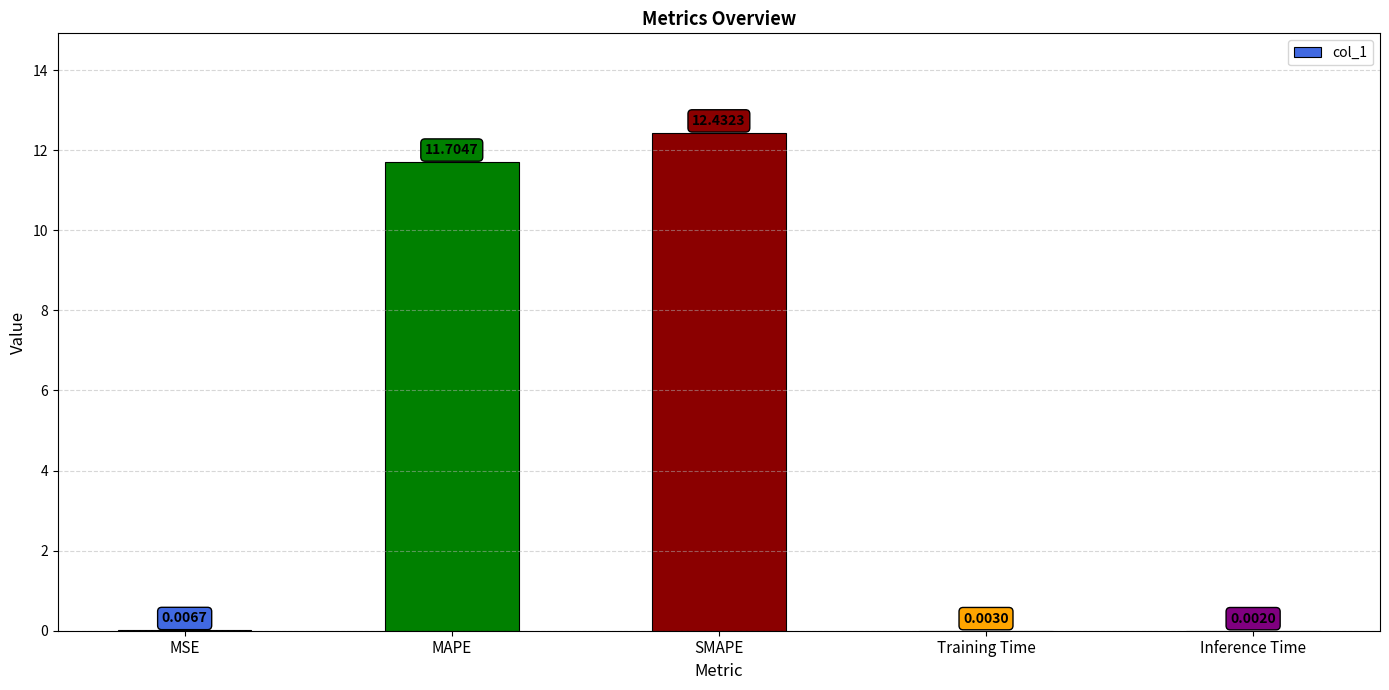

At which category does the chart reach its peak across all series?

SMAPE